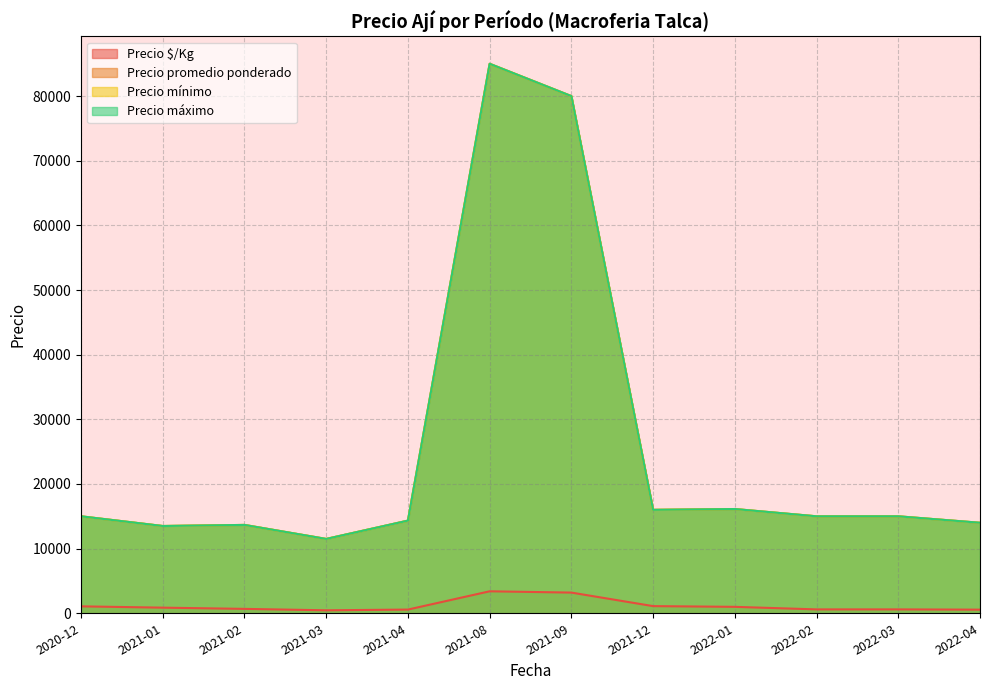

Does the chart have visible grid lines?

Yes